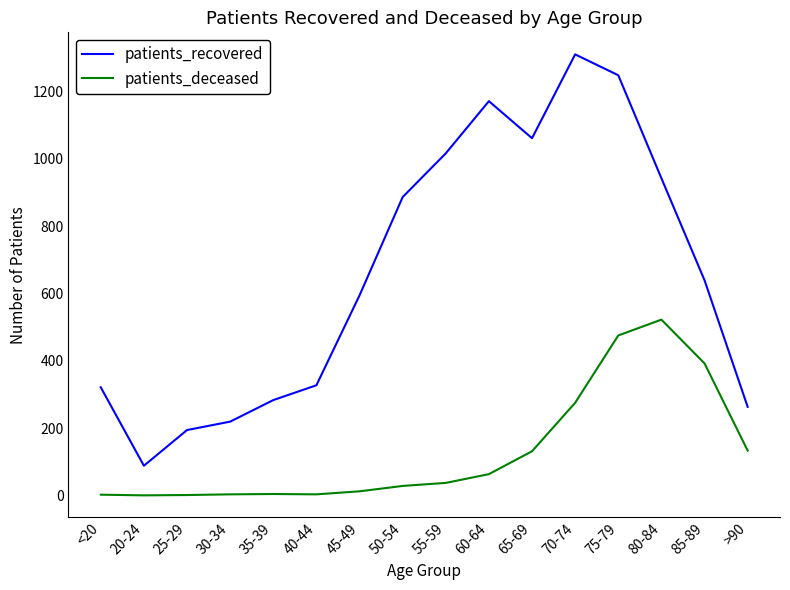

Which series changed the most between <20 and 70-74?

patients_recovered